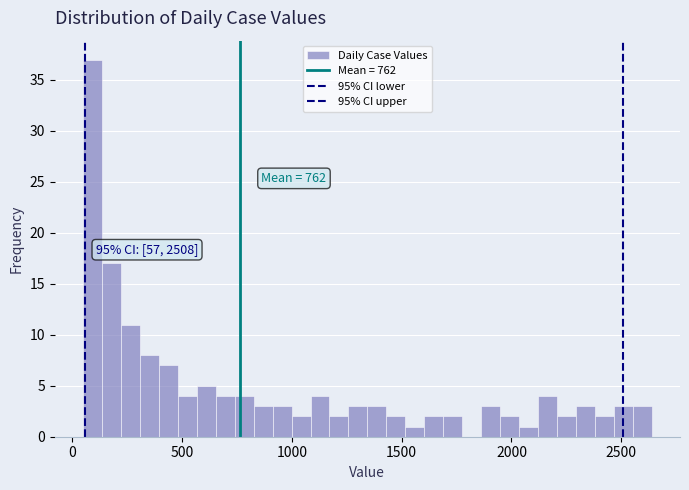

Read against the x-axis, roughly where is the centre of the tallest bar?

100